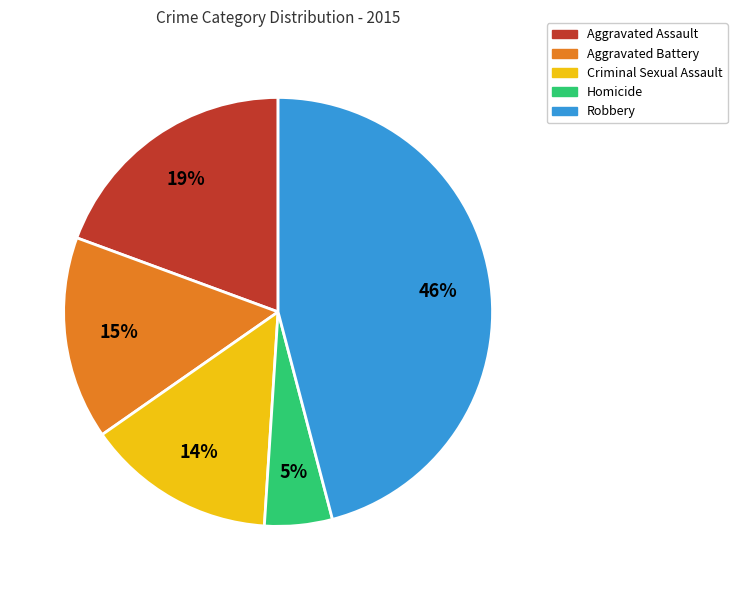

Do Aggravated Assault and Criminal Sexual Assault together represent more than half of the pie?

No